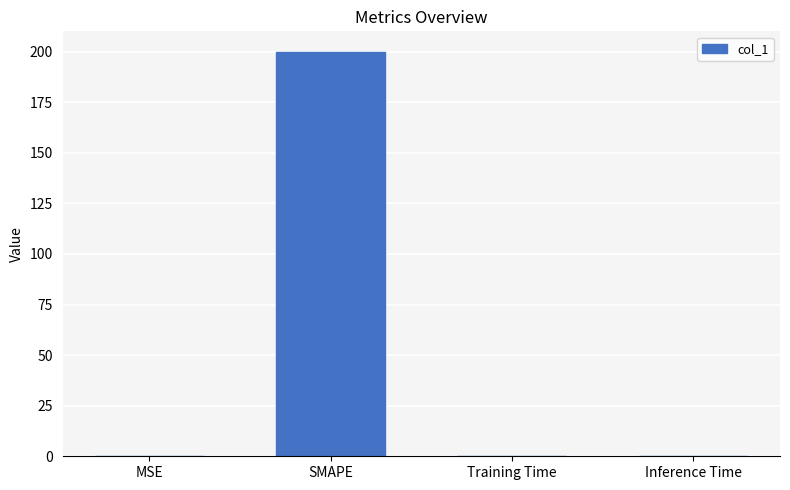

True or false: the data shows 0.0 at Inference Time.

True